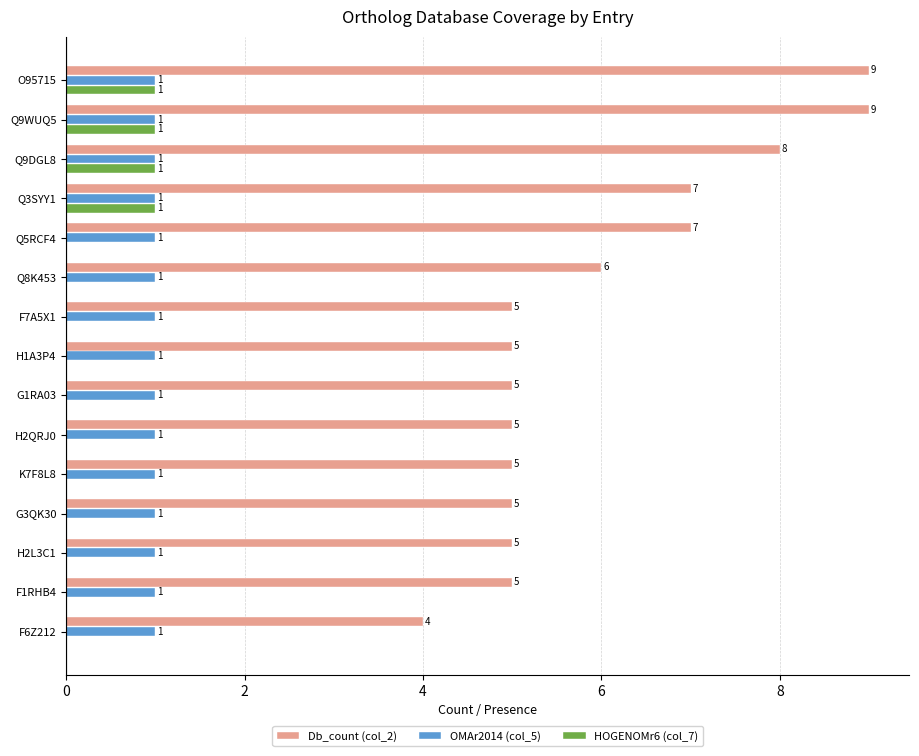

Which series changed the most between Q5RCF4 and K7F8L8?

Db_count (col_2)